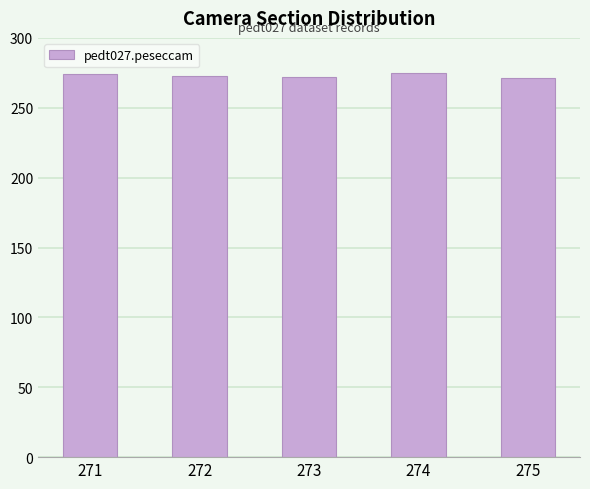

How many data points are less than 273?

2